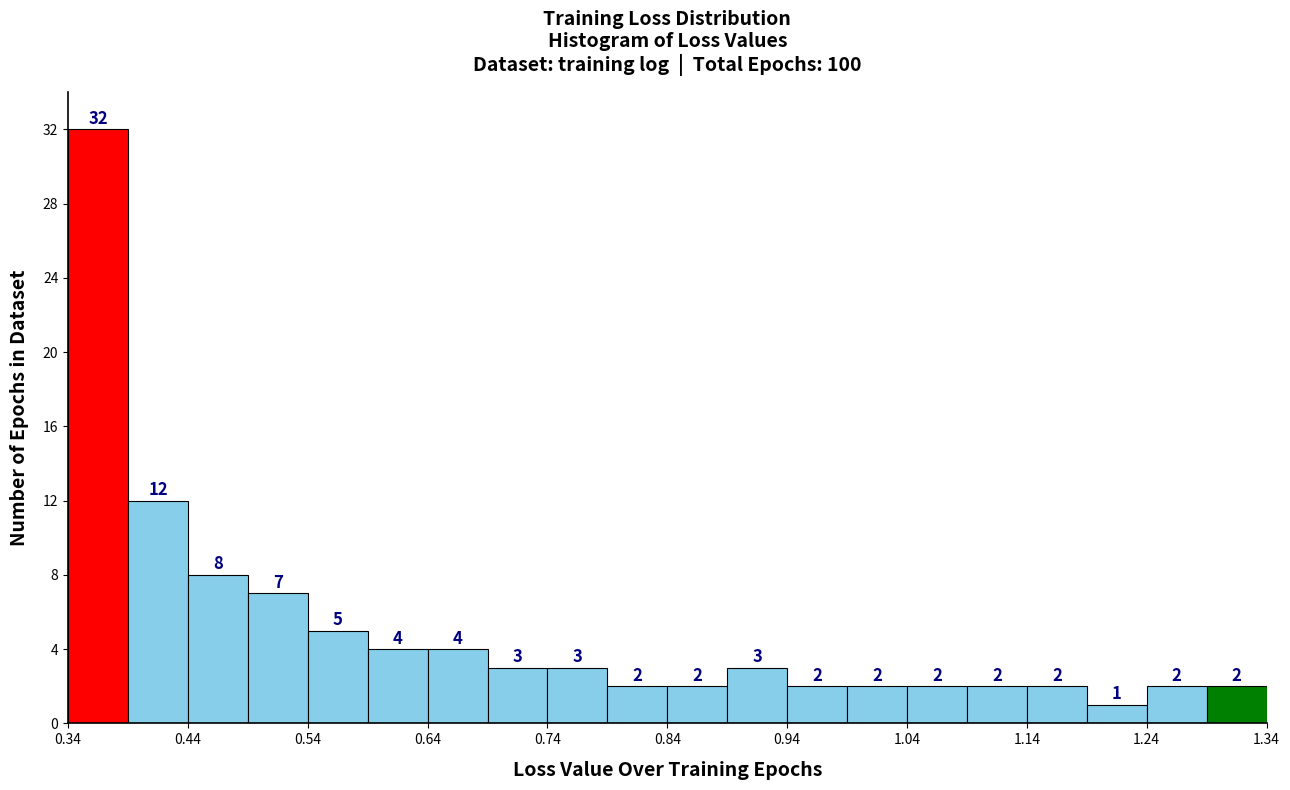

How tall is the bar that spans 0.44 to 0.49 on the x-axis? The bar edges are not printed on the chart, so give them approximately, as read against the axis.

8